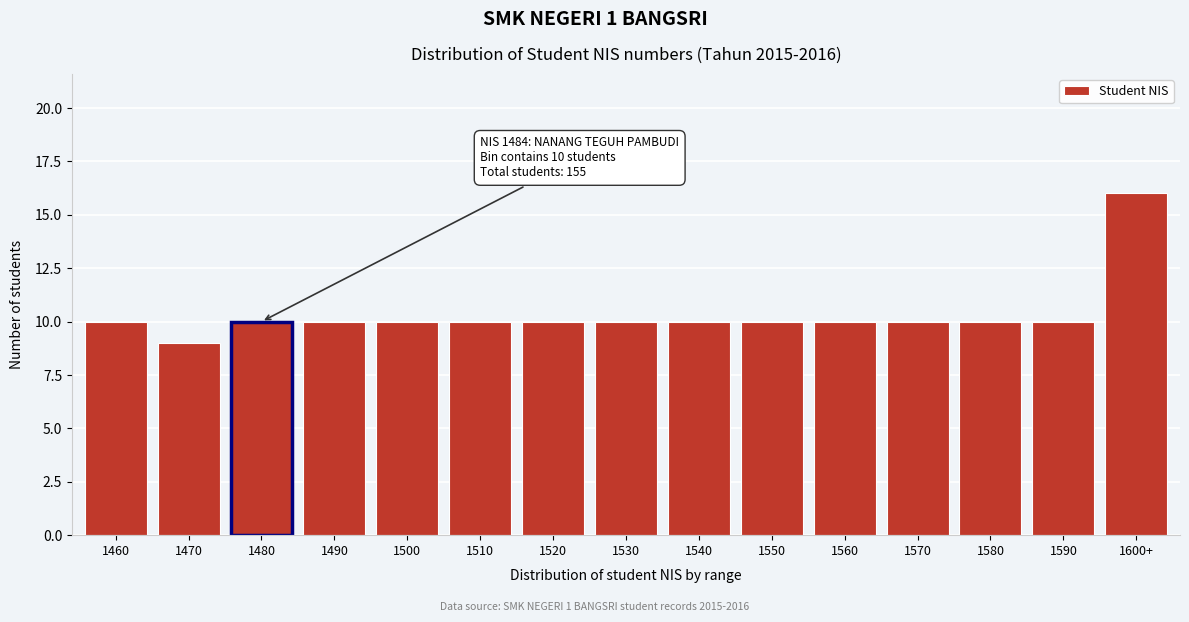

Reading right to left, list all the values displayed in this chart.

1600+=16	1590=10	1580=10	1570=10	1560=10	1550=10	1540=10	1530=10	1520=10	1510=10	1500=10	1490=10	1480=10	1470=9	1460=10